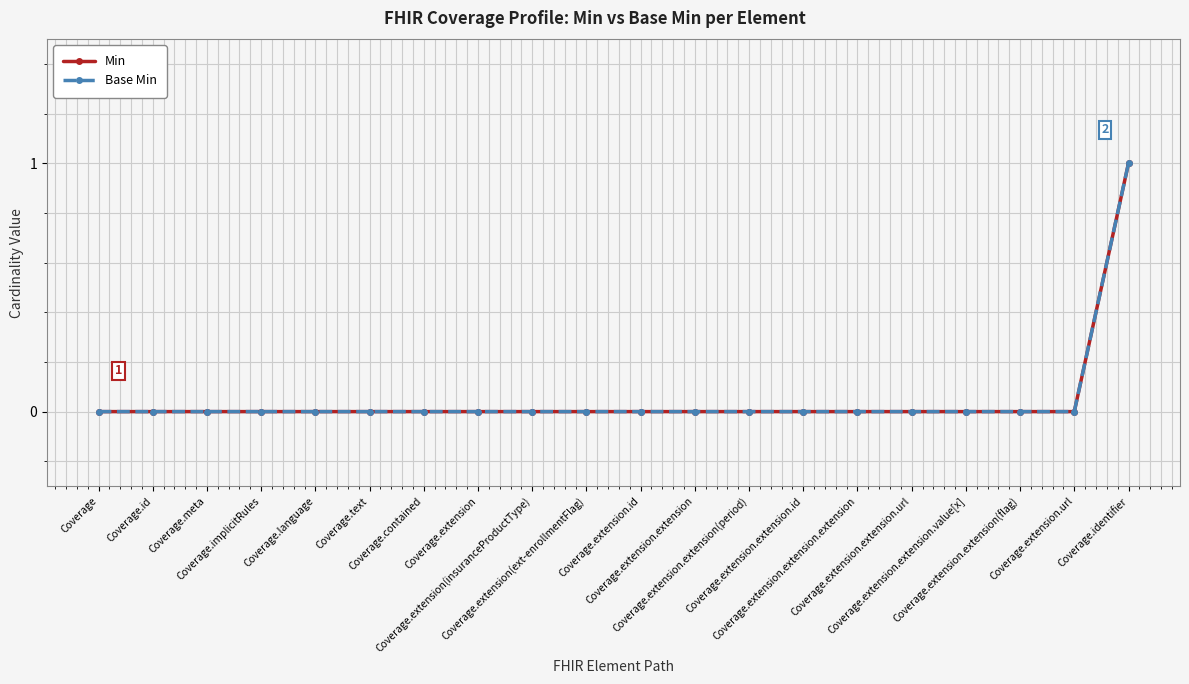

Is this an area chart (filled region under the line)?

No